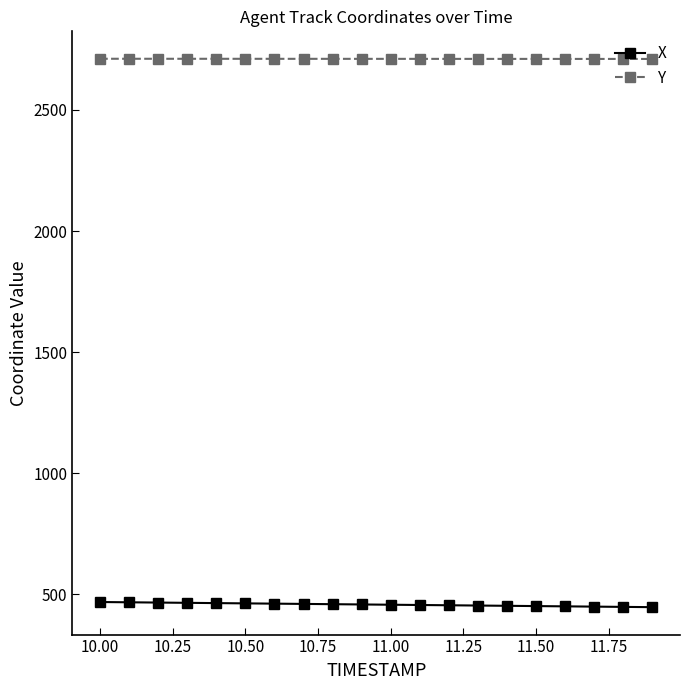

Rank the series by their maximum value, from highest to lowest.

Y, X